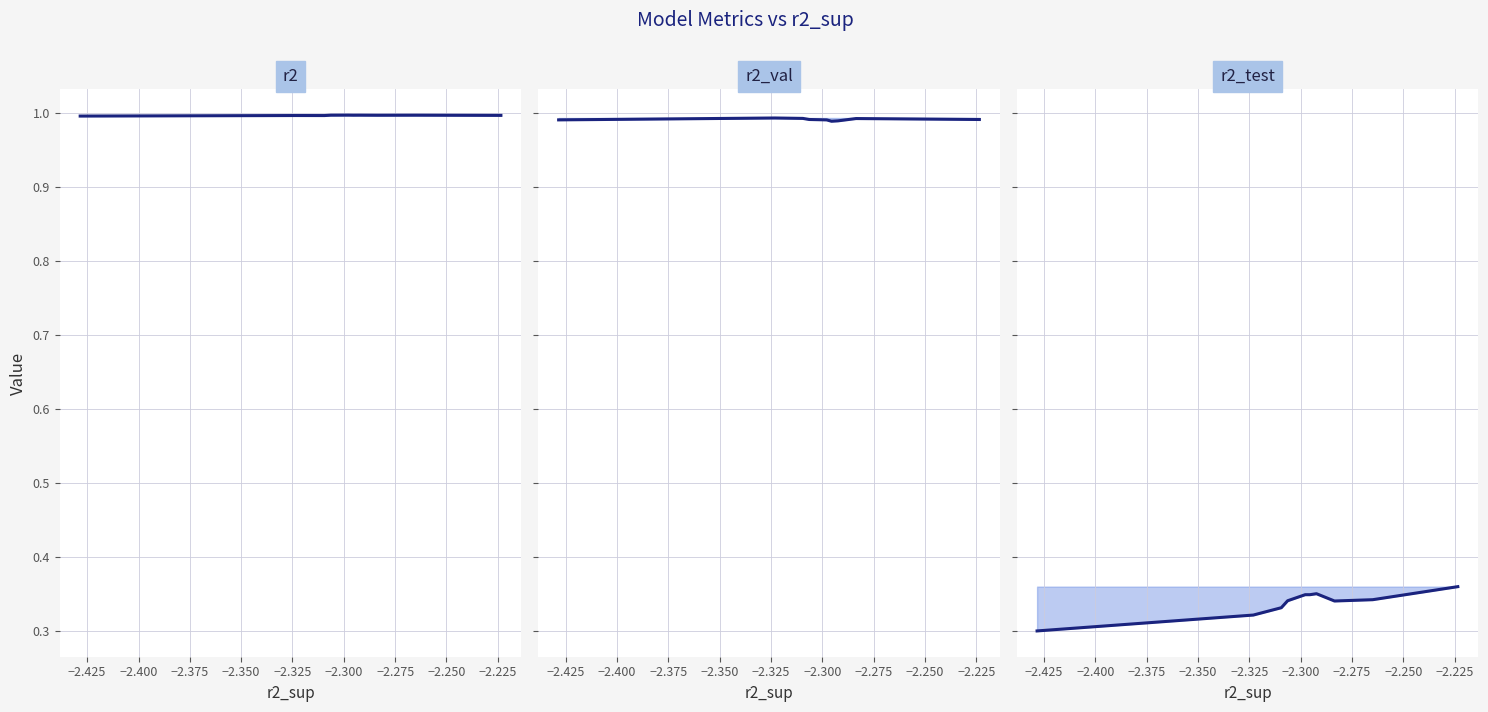

True or false: r2_val line and r2 line intersect in this chart.

False